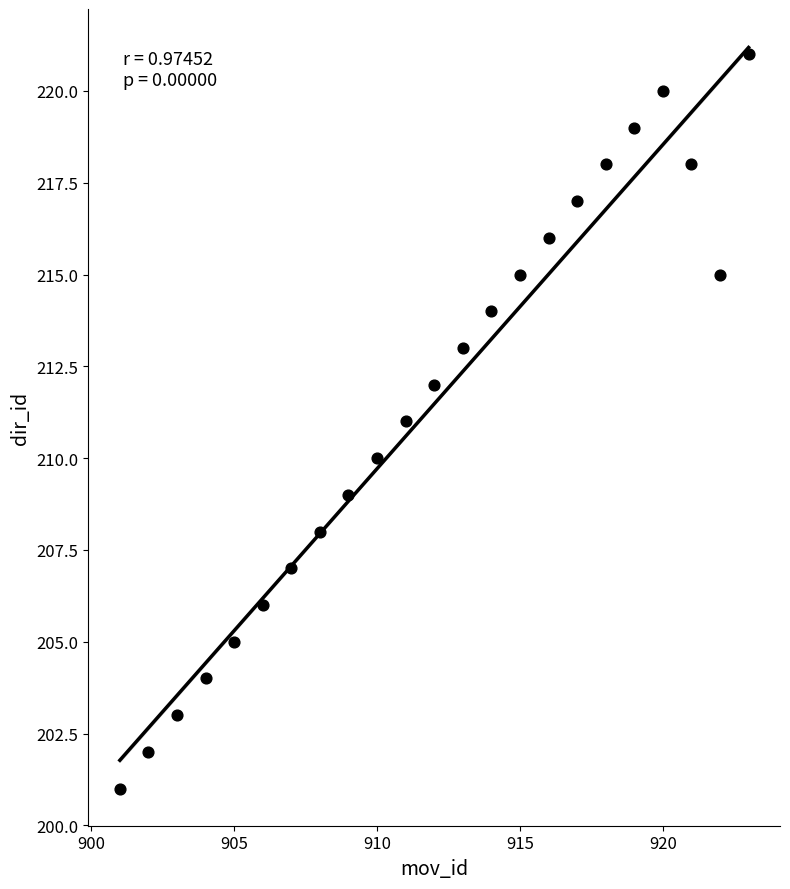

What is the range of X values (max minus min)?

22